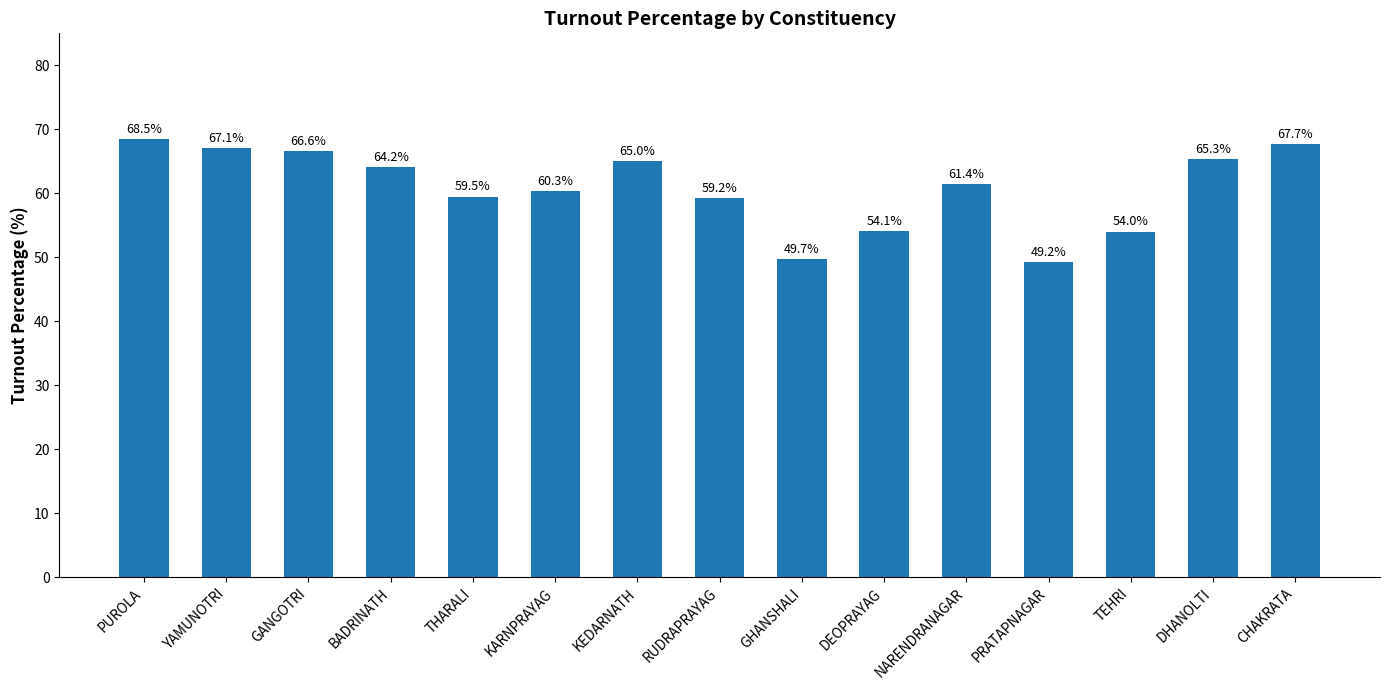

What is the minimum value shown in the chart?

49.2